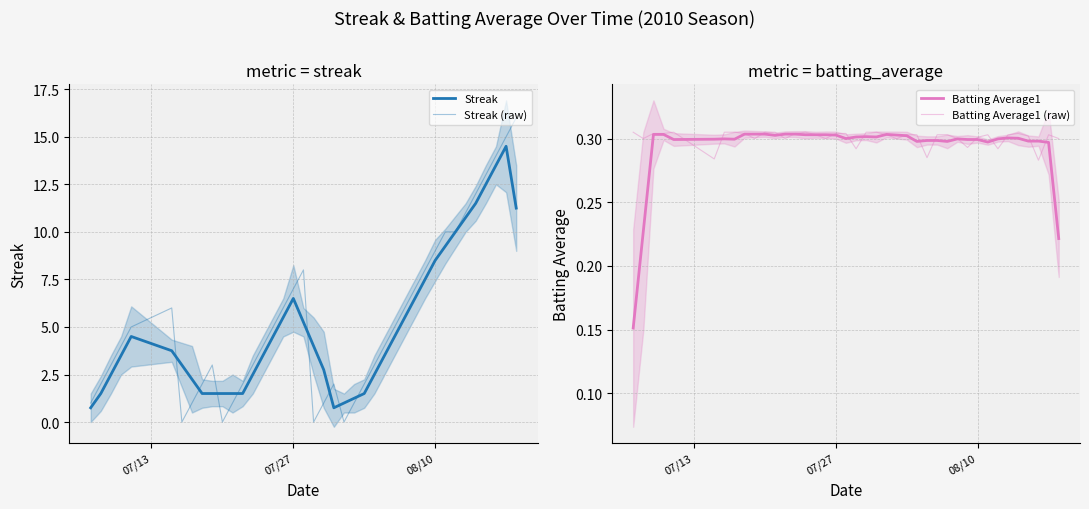

The value of Streak at 11 is 0.6. True or false?

False